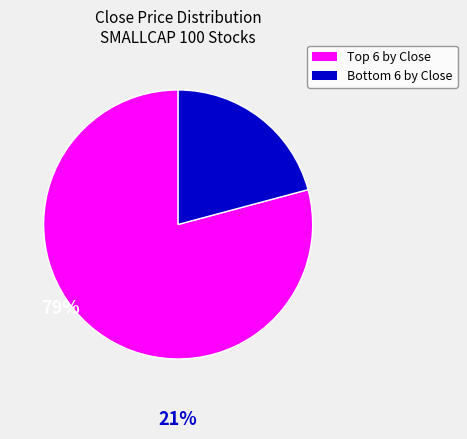

Which slice represents more than half of the pie?

Top 6 by Close